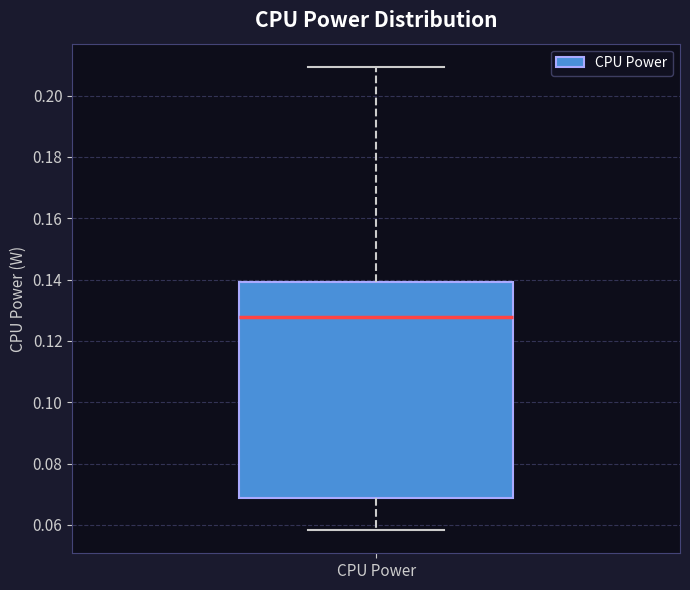

Where does the median line of the box for CPU Power sit on the y-axis? The values are not printed on the chart, so give them approximately, as read against the axis.

0.128